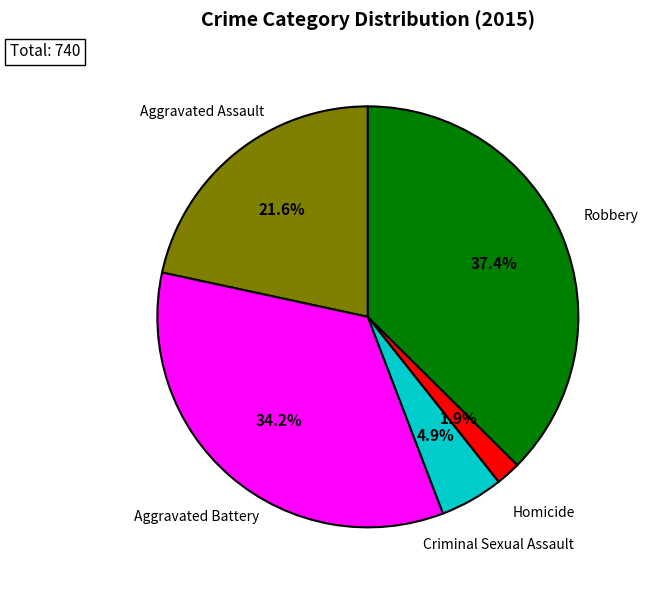

Is there a majority slice in this chart?

No